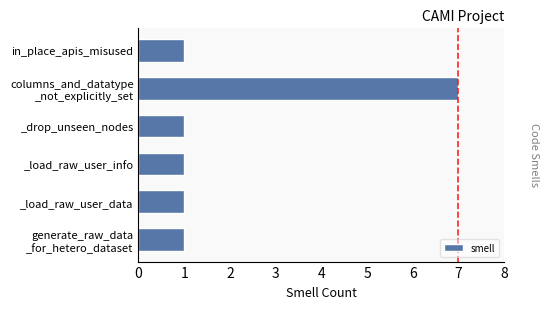

The chart shows a value of 0 at in_place_apis_misused. True or false?

False